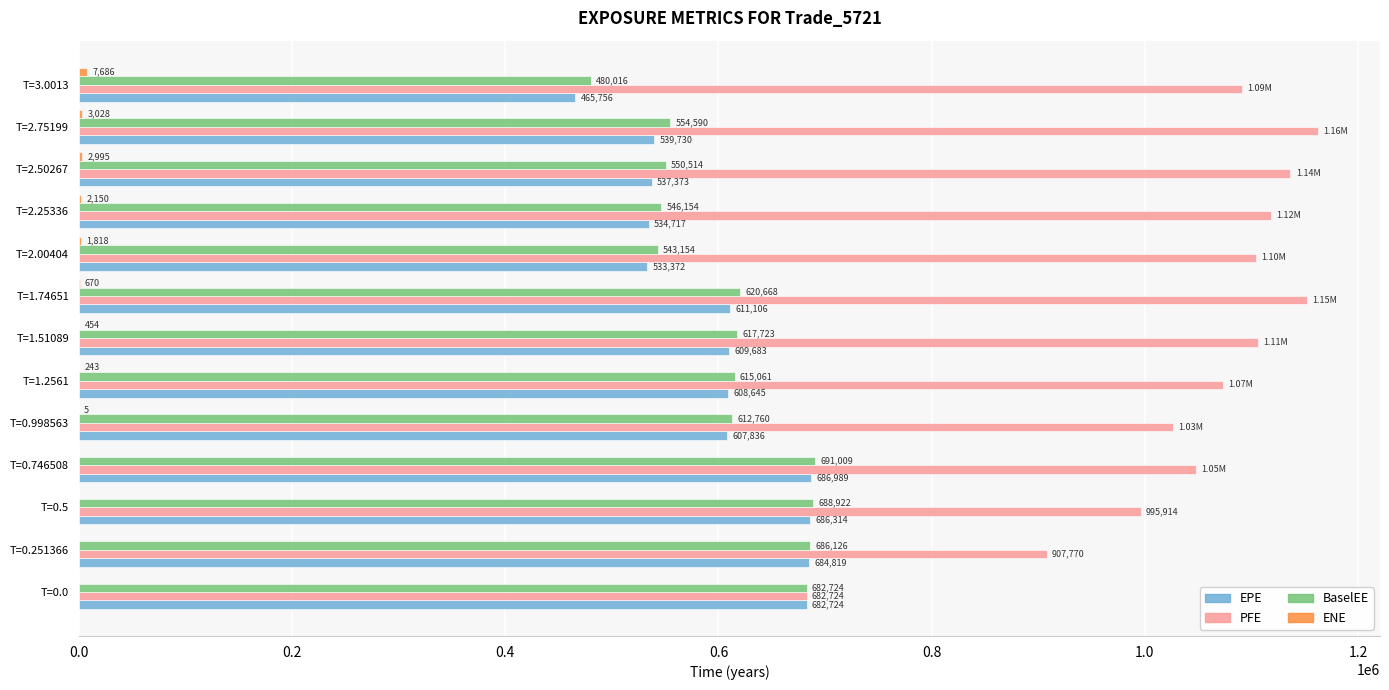

What is the sum of all EPE values?

7789064.0